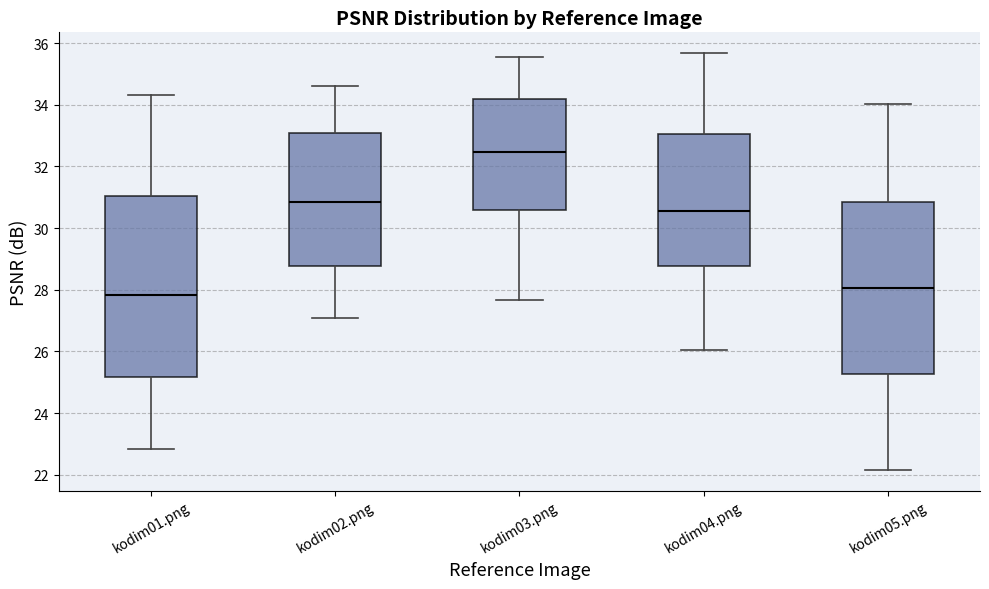

Which box's median line is the lowest?

kodim01.png